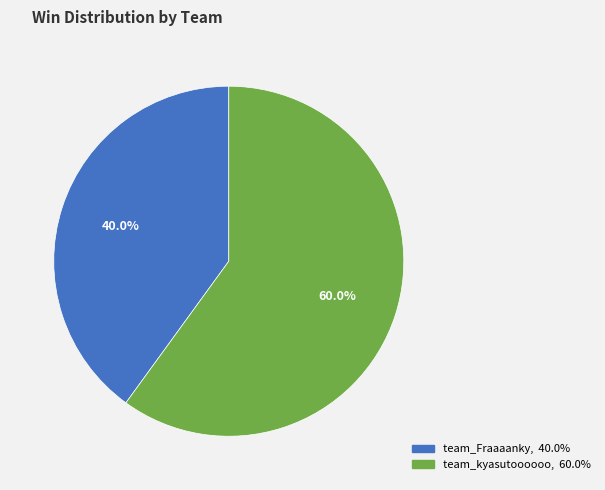

Between team_Fraaaanky and team_kyasutoooooo, which is larger?

team_kyasutoooooo